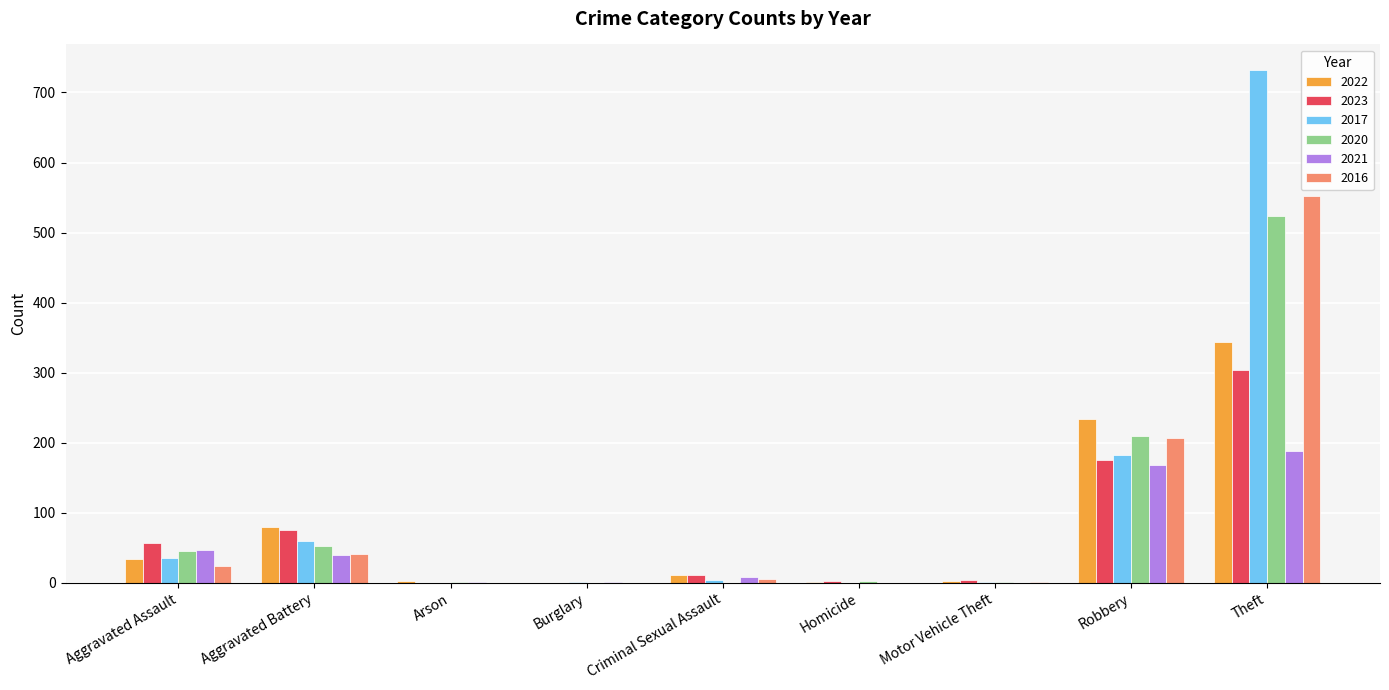

How many series are shown in this chart?

6